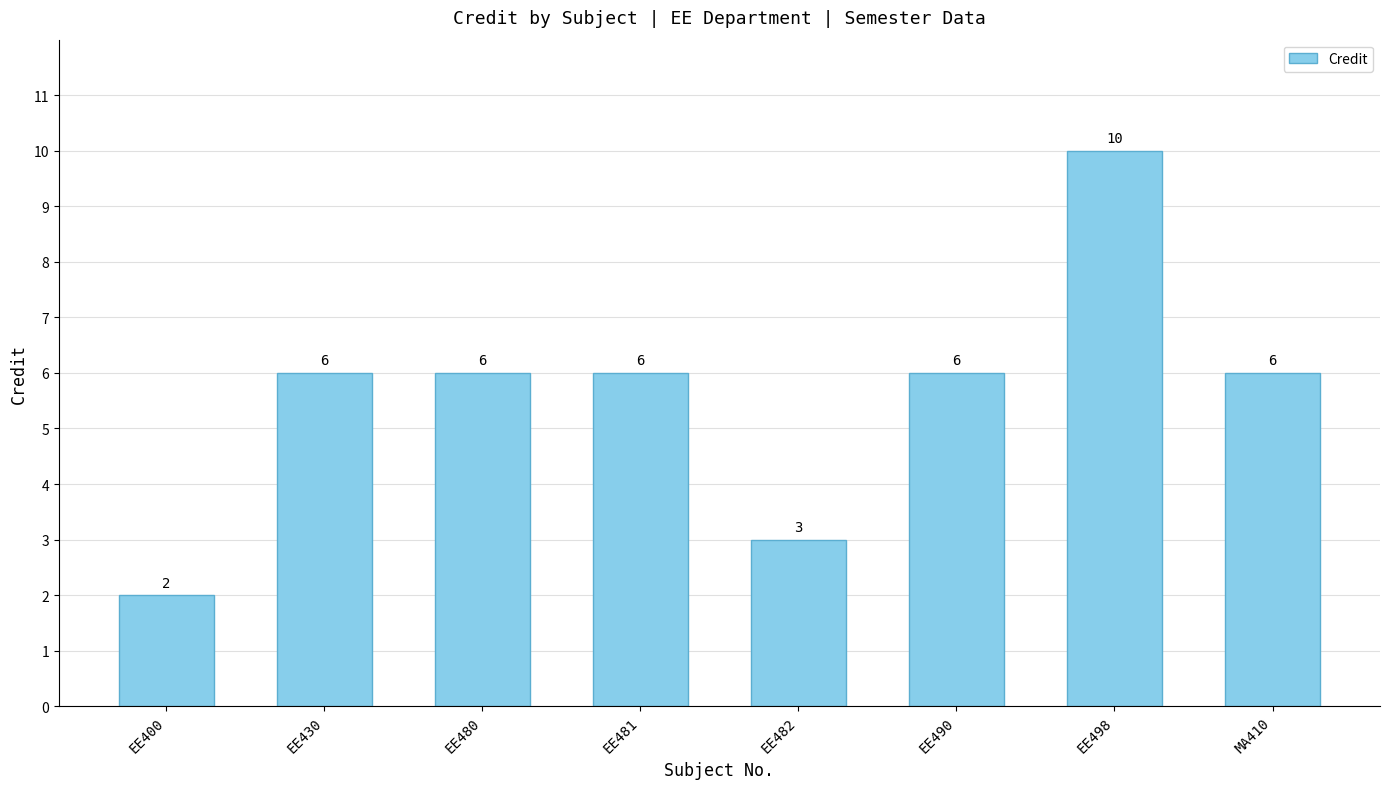

What is the difference between the second highest and second lowest values?

3